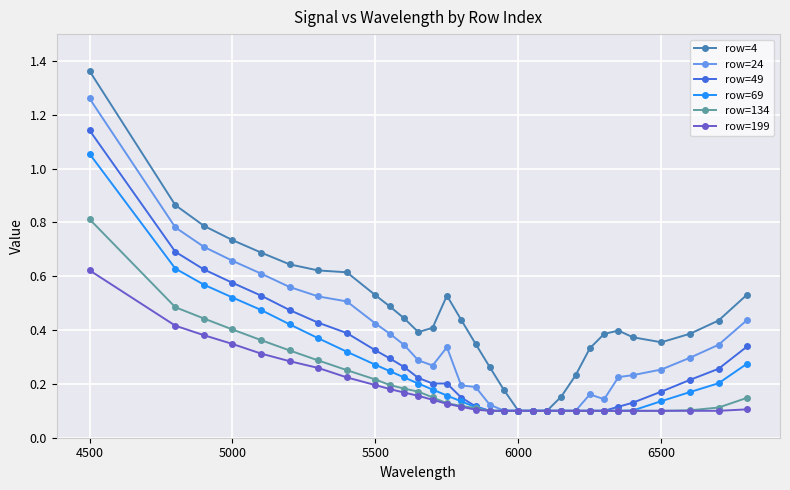

What is the sum of all row=4 values?

14.2